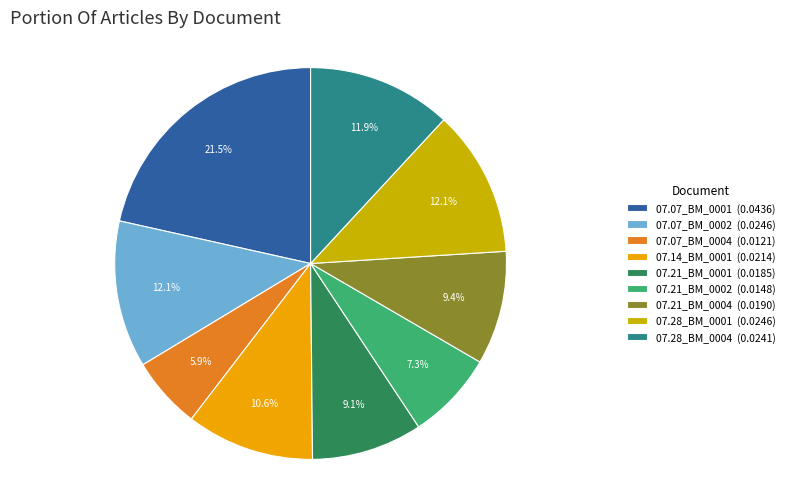

Which category has the biggest portion of the pie?

07.07_BM_0001 (0.0436)